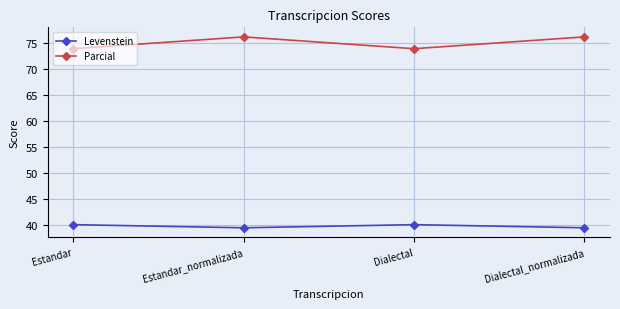

Is this an area chart (filled region under the line)?

No